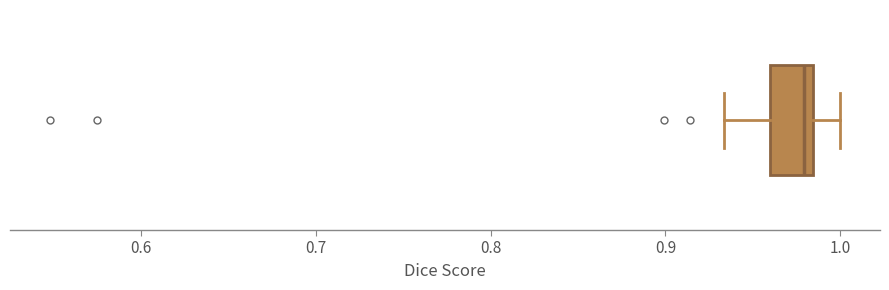

Where is the right edge of the box on the x-axis? The values are not printed on the chart, so give them approximately, as read against the axis.

0.98